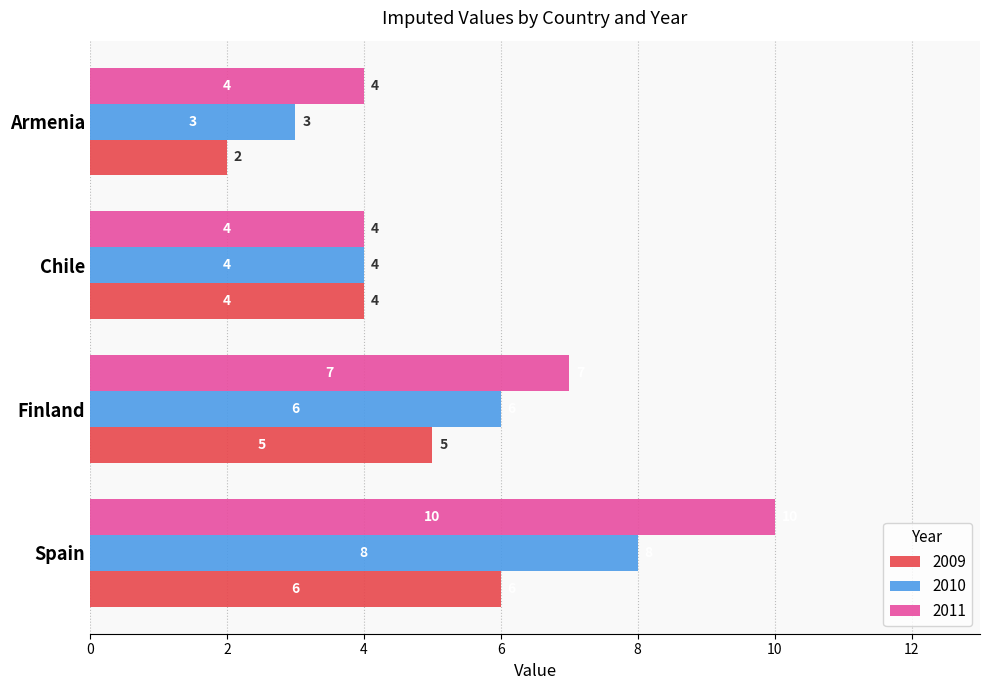

At which category does the chart reach its peak across all series?

Spain